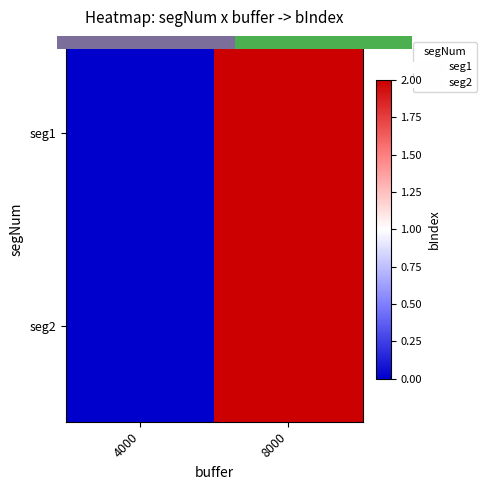

At 8000, list the series in order from smallest to largest.

seg1, seg2